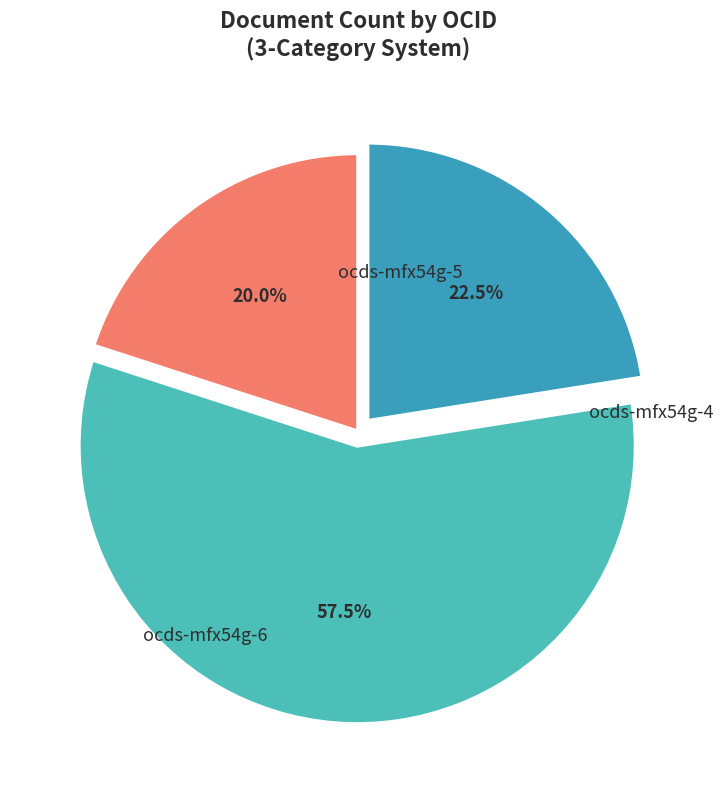

Which category accounts for the majority?

ocds-mfx54g-5